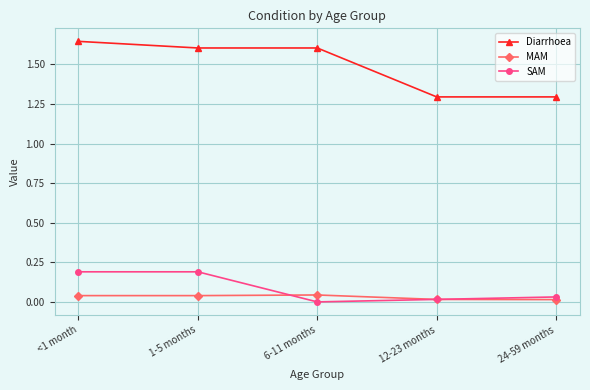

True or false: MAM has more than 2 points higher than both neighbors.

False